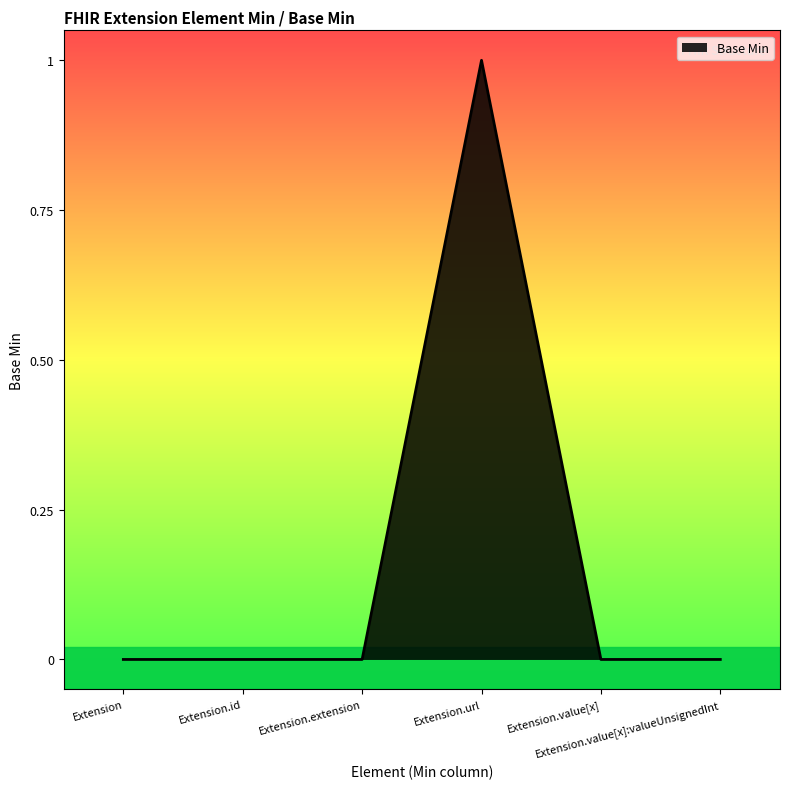

What is the greatest value displayed?

1